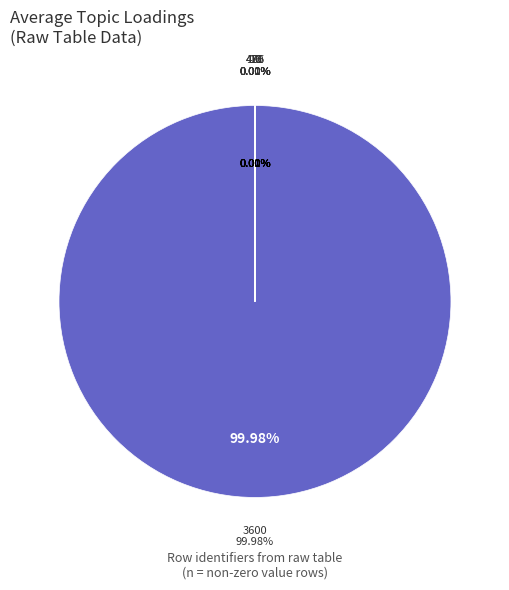

Is it true that 16 is 11% of the pie?

False